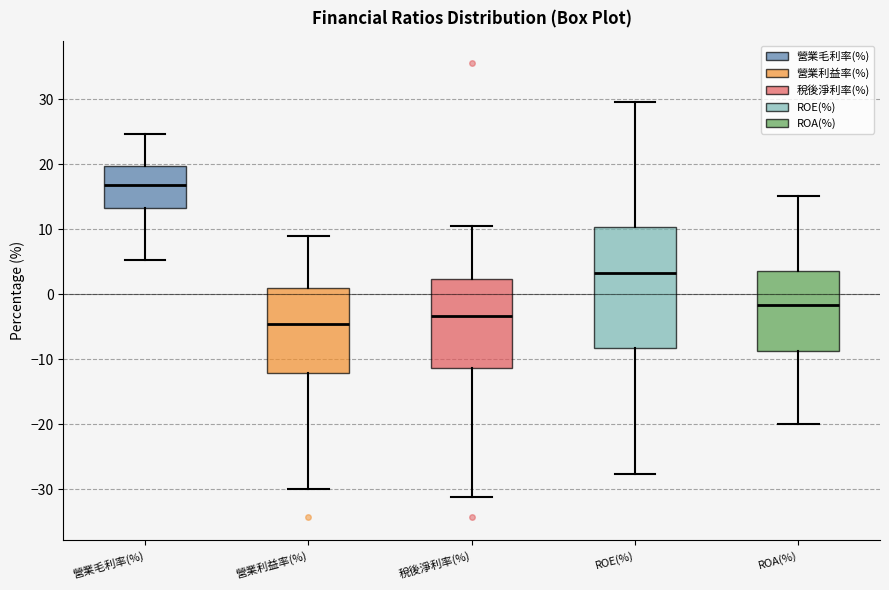

Where is the lower edge of the box for 營業毛利率(%) on the y-axis? The values are not printed on the chart, so give them approximately, as read against the axis.

13